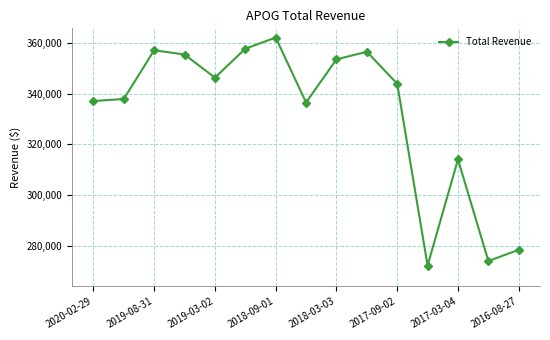

How many values are below 343900?

7